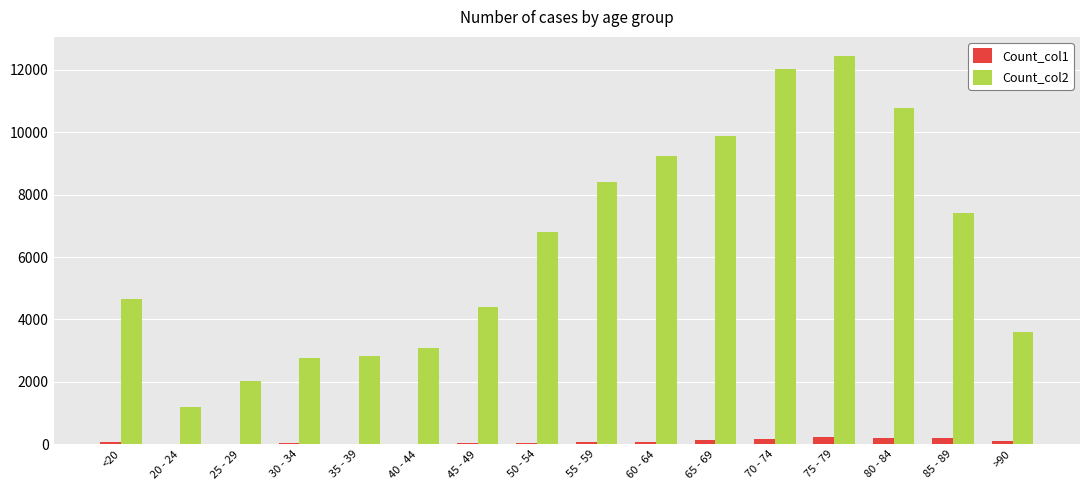

Read the Count_col2 value at 65 - 69, to the nearest 100.

9900